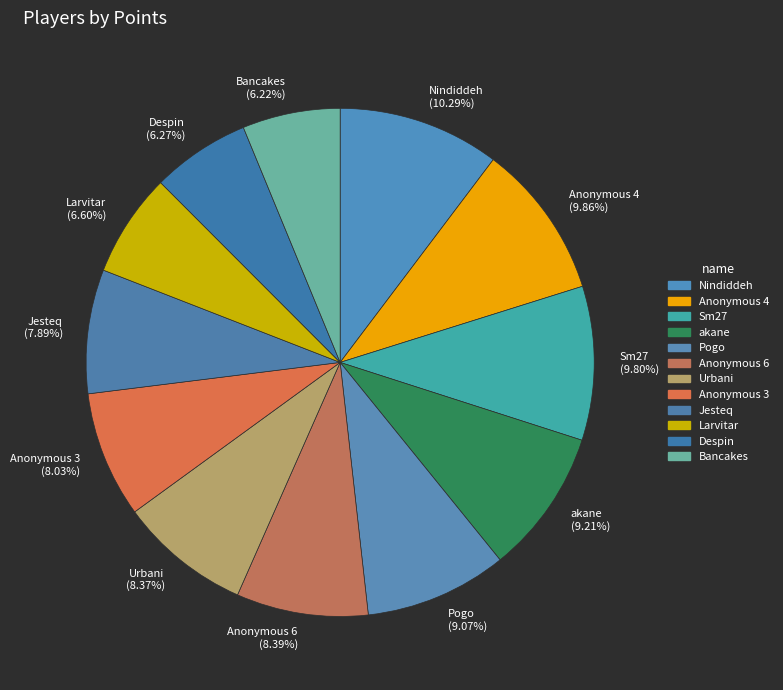

To the nearest percent, what percentage of the pie is Pogo?

9%